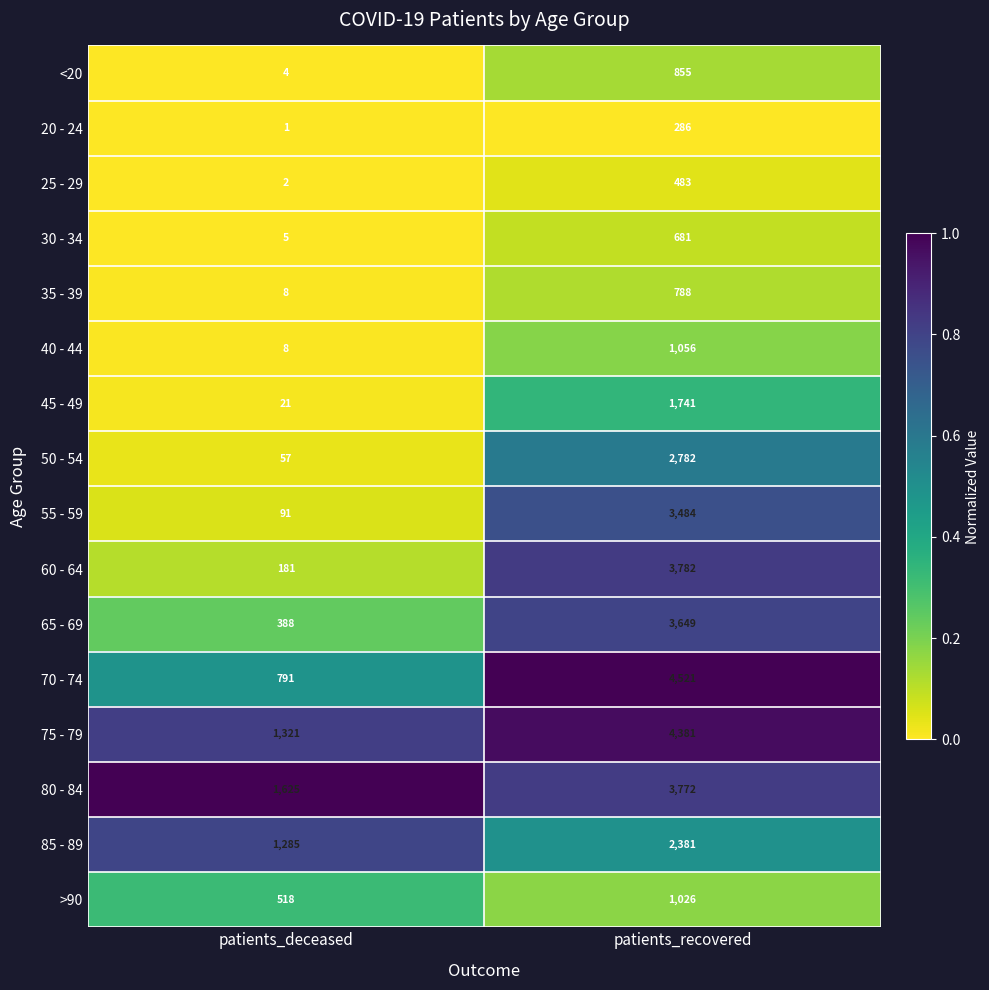

True or false: 30 - 34 has a value of 681 at patients_recovered.

True